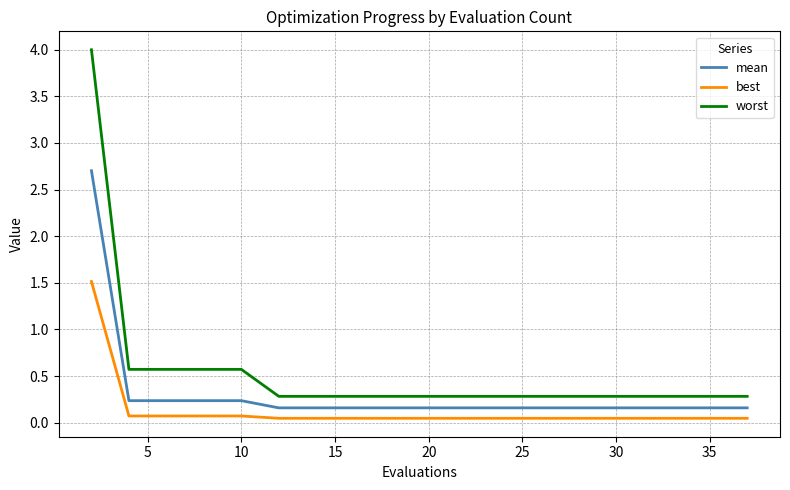

At how many categories does at least one series exceed 2?

1